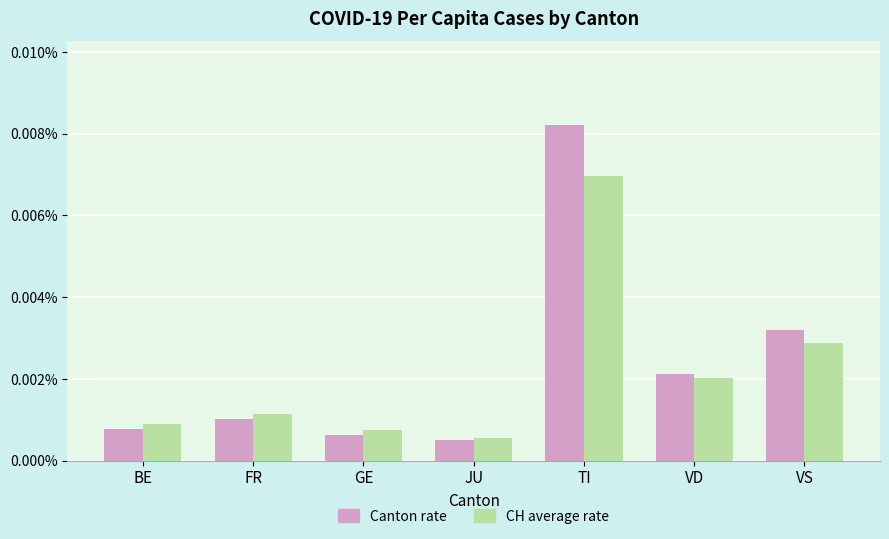

Where is CH average rate nearest to the value 0?

JU